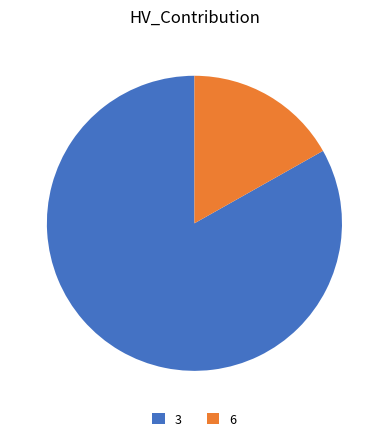

Rank the categories by value from highest to lowest.

3, 6